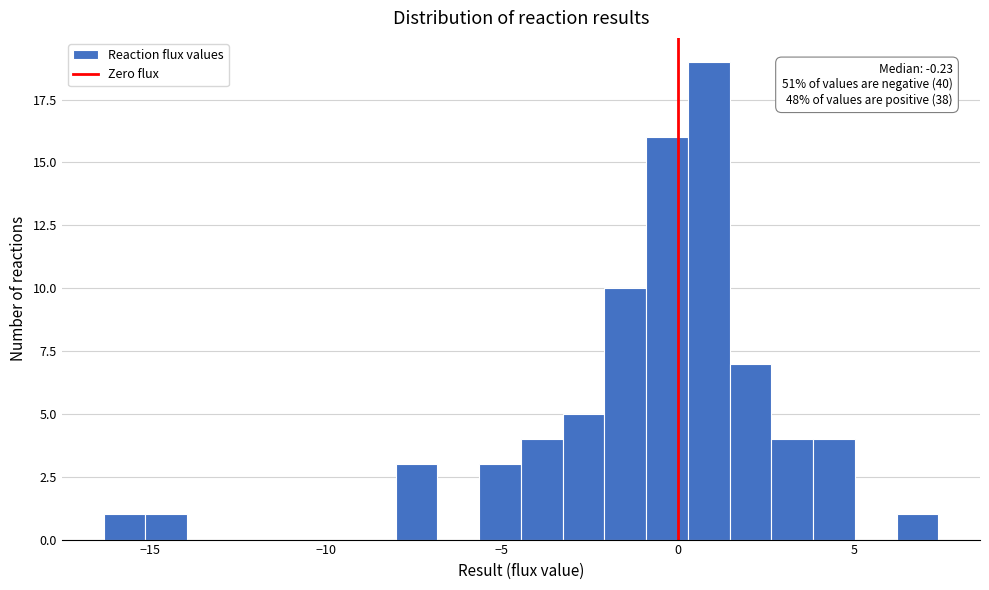

Read against the x-axis, roughly where is the centre of the tallest bar?

1.0